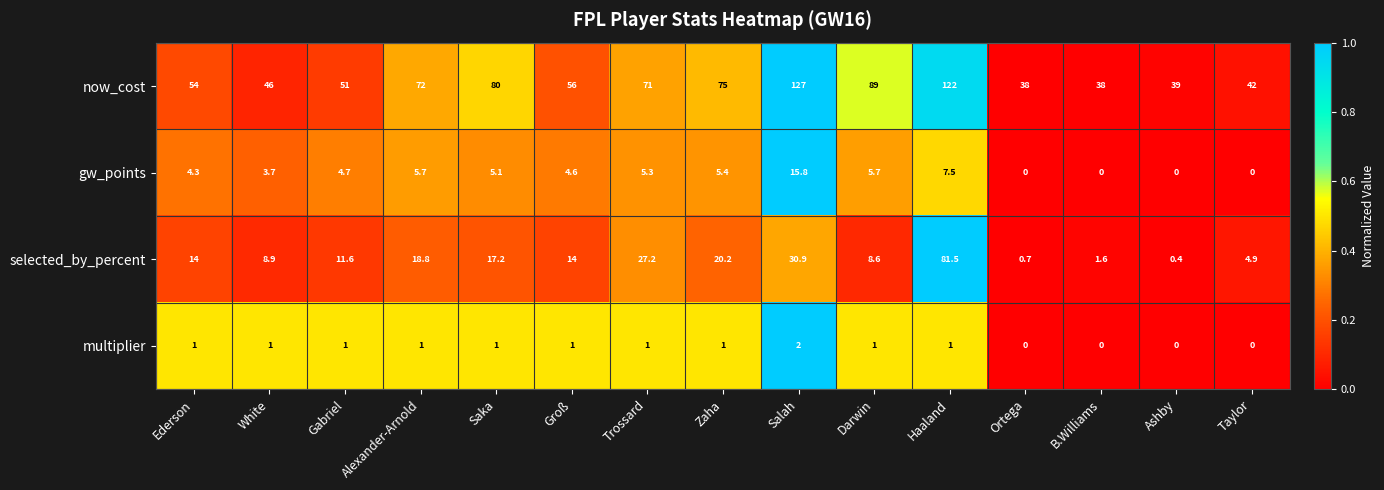

True or false: gw_points has a value of 6.8 at Ederson.

False